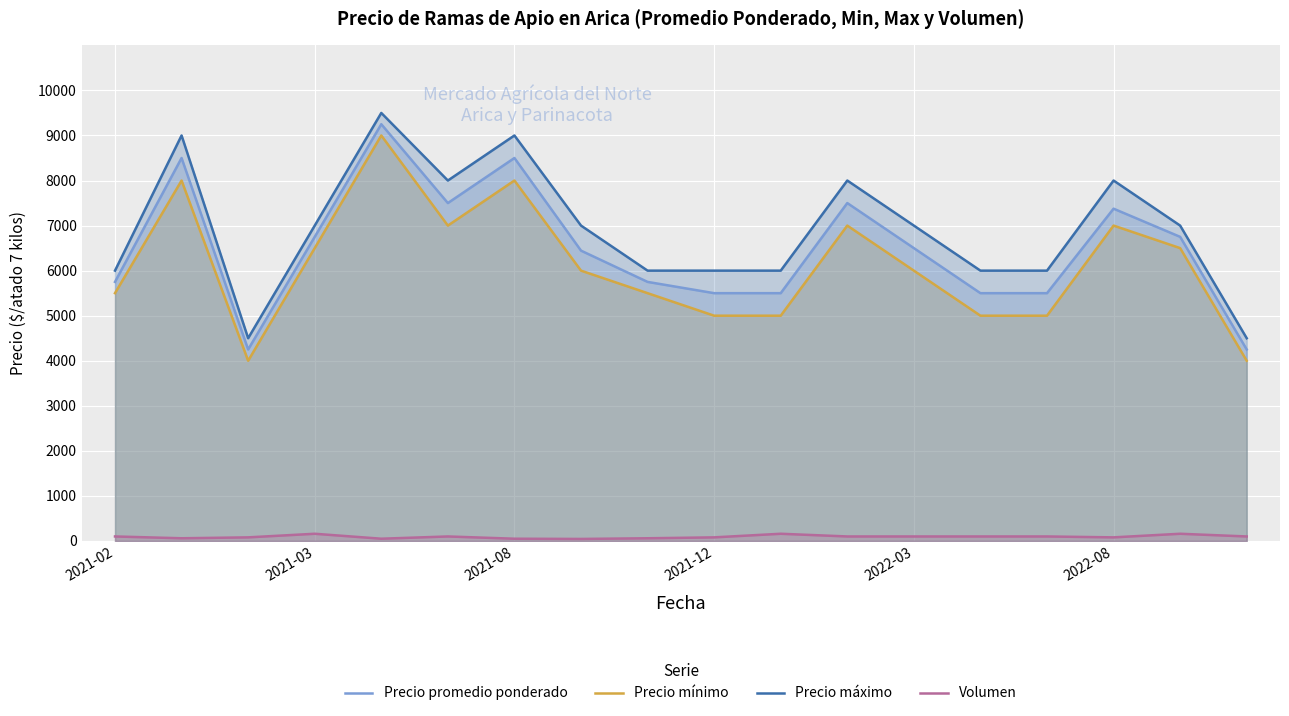

True or false: Volumen has more than 2 interior local peaks.

True